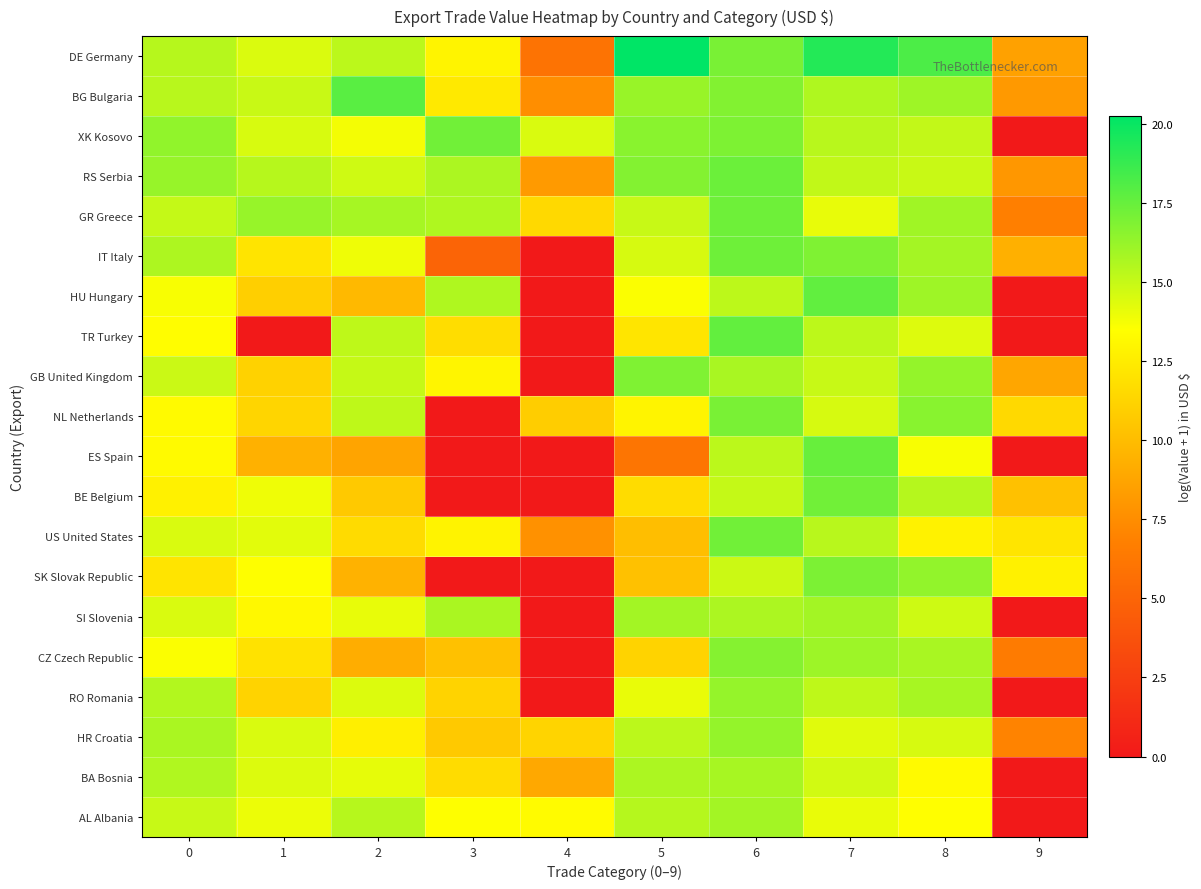

Which category has the lowest value across all series?

9